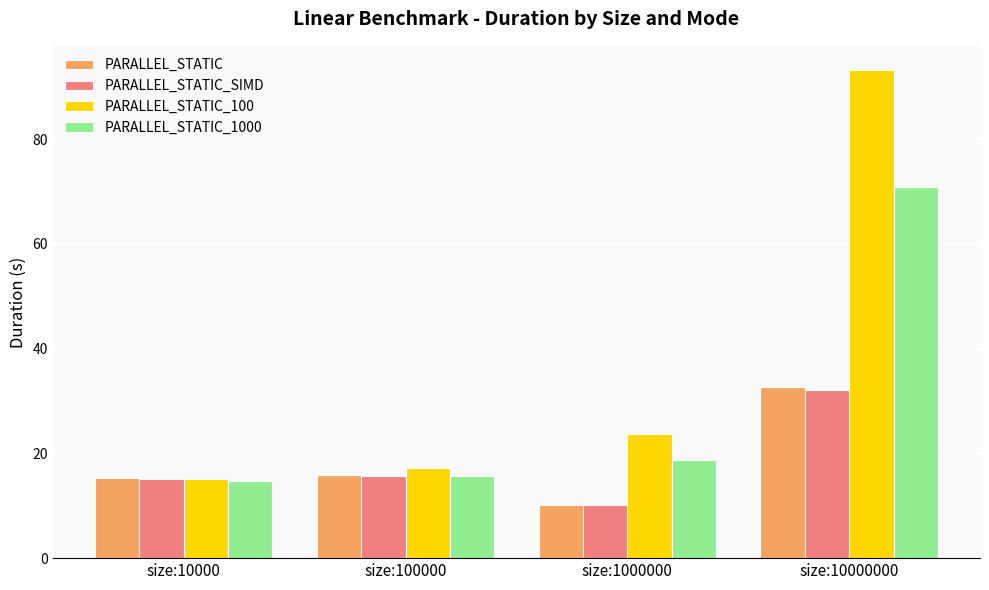

The value of PARALLEL_STATIC_1000 at size:10000 is 4.8. True or false?

False